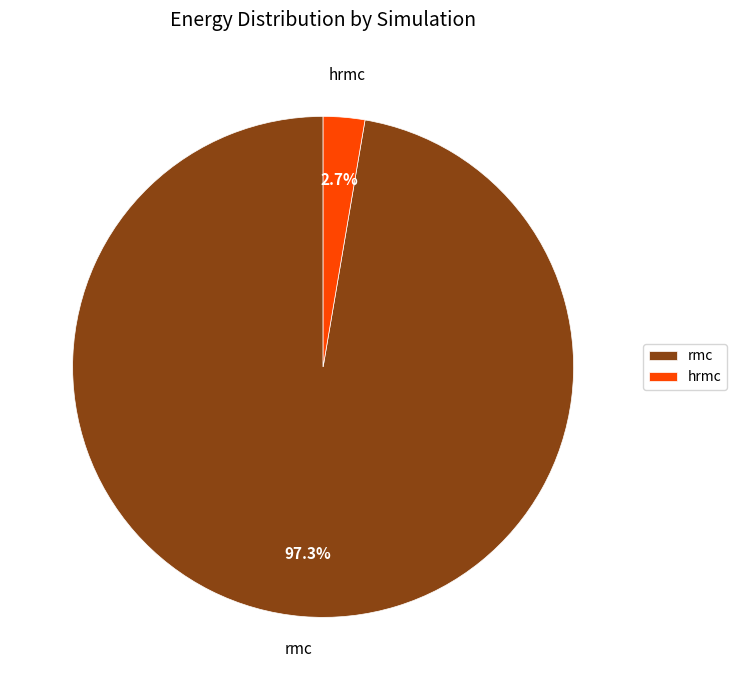

To the nearest percent, what is the average slice percentage?

50%